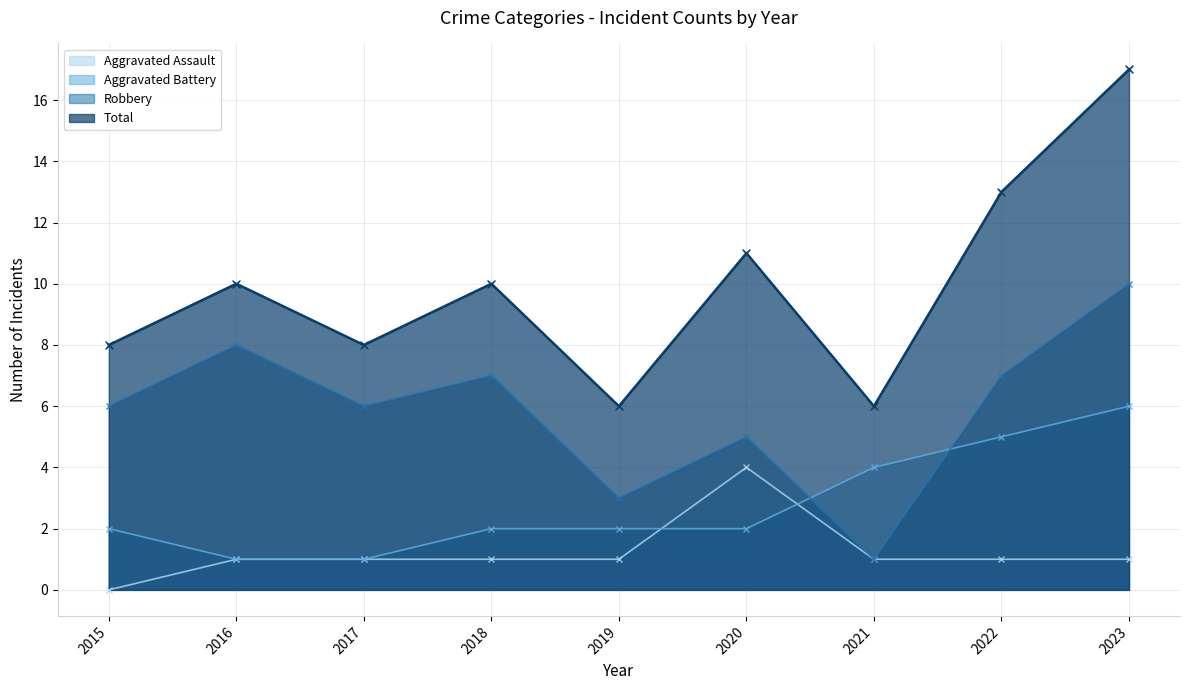

List the series in order of their overall mean, highest first.

Total, Robbery, Aggravated Battery, Aggravated Assault